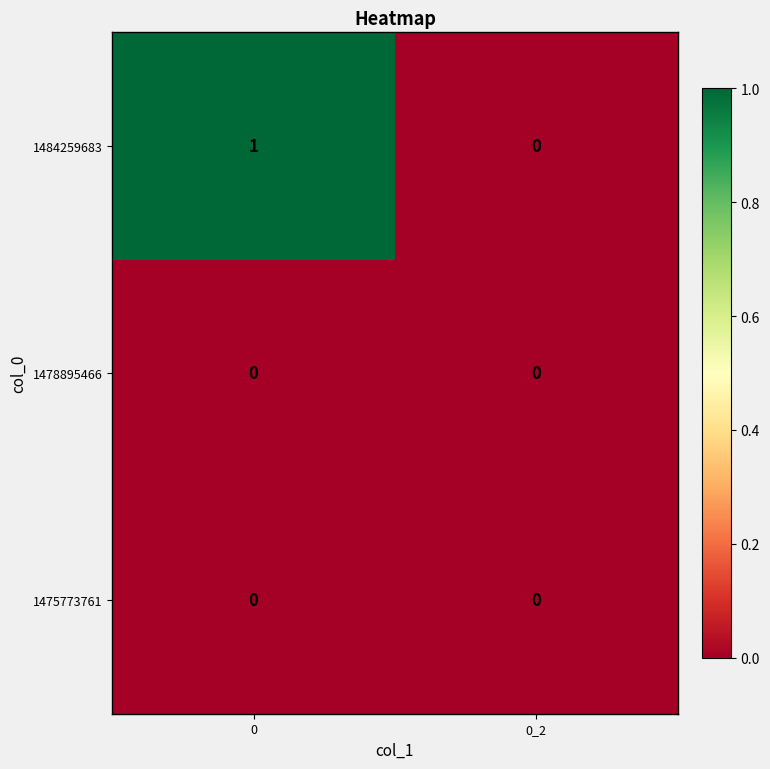

The value of 1478895466 at 0_2 is 0. True or false?

True